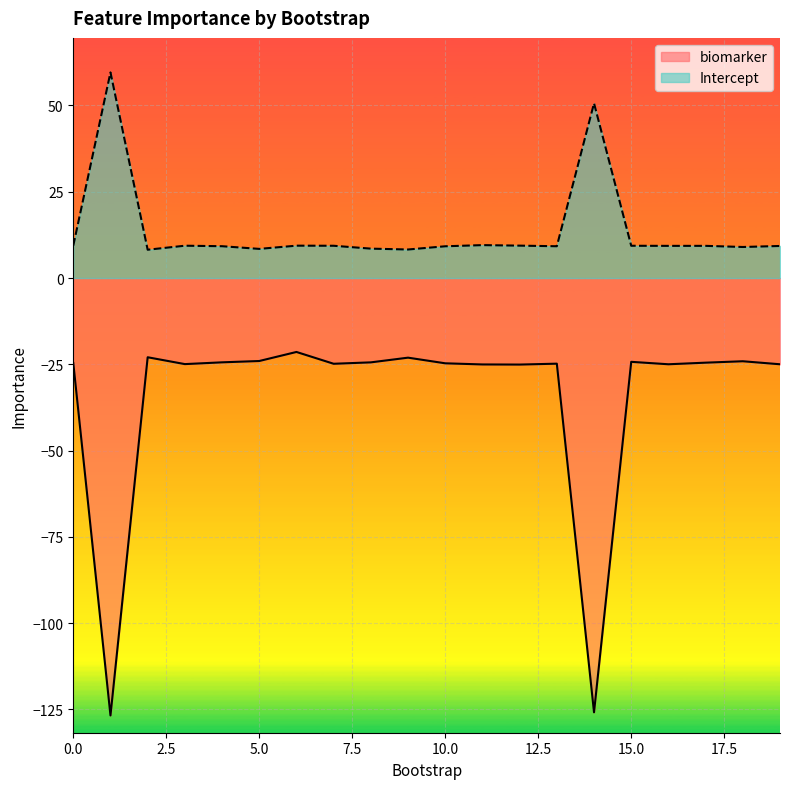

Count the number of categories in the chart.

20